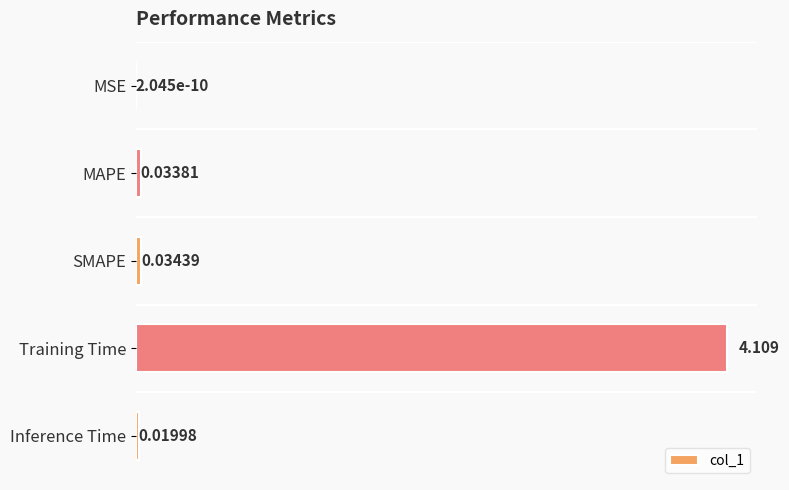

Which label corresponds to the largest value in the chart?

Training Time